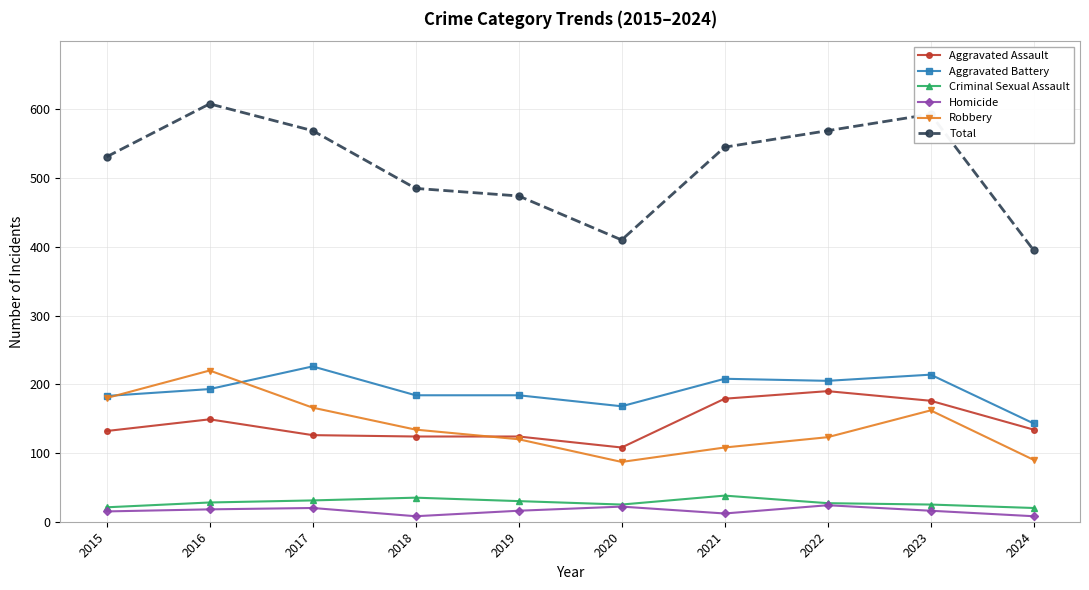

What is the approximate value of Aggravated Assault at 2017?

126